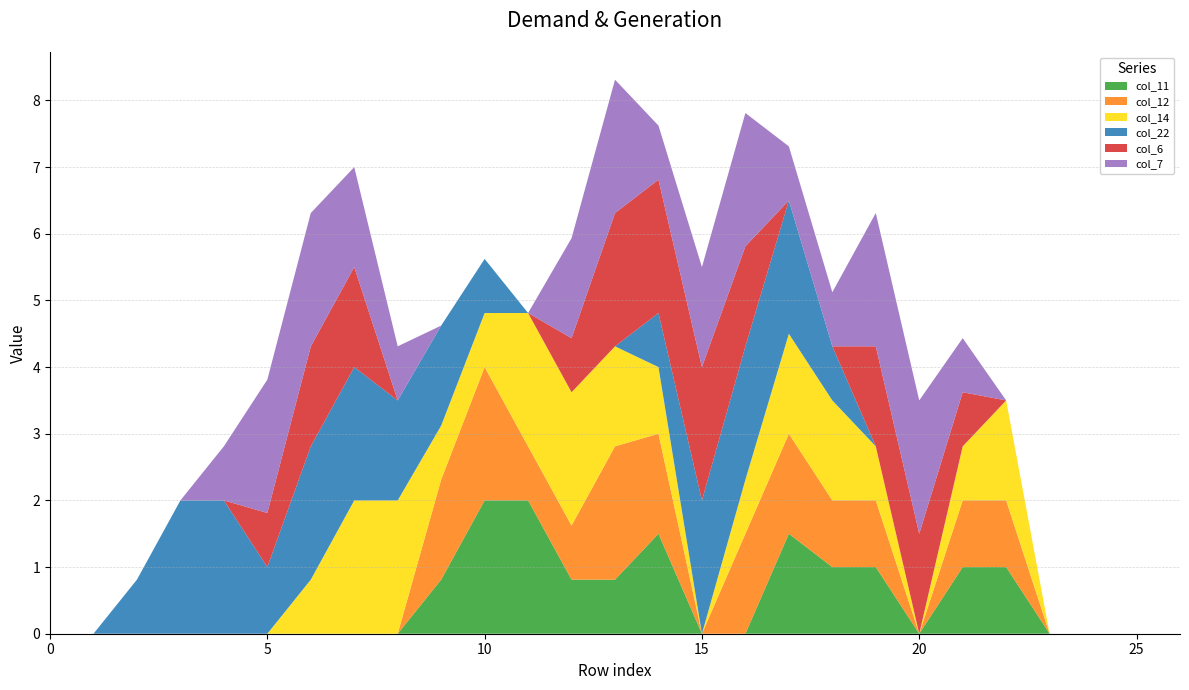

Reading right to left, what are all the values shown in this chart?

col_11: 0.0	0.0	0.0	0.0	1.0	1.0	0.0	1.0	1.0	1.5	0.0	0.0	1.5	0.8	0.8	2.0	2.0	0.8	0.0	0.0	0.0	0.0	0.0	0.0	0.0	0.0	0.0
col_12: 0.0	0.0	0.0	0.0	1.0	1.0	0.0	1.0	1.0	1.5	1.5	0.0	1.5	2.0	0.8	0.8	2.0	1.5	0.0	0.0	0.0	0.0	0.0	0.0	0.0	0.0	0.0
col_14: 0.0	0.0	0.0	0.0	1.5	0.8	0.0	0.8	1.5	1.5	0.8	0.0	1.0	1.5	2.0	2.0	0.8	0.8	2.0	2.0	0.8	0.0	0.0	0.0	0.0	0.0	0.0
col_22: 0.0	0.0	0.0	0.0	0.0	0.0	0.0	0.0	0.8	2.0	2.0	2.0	0.8	0.0	0.0	0.0	0.8	1.5	1.5	2.0	2.0	1.0	2.0	2.0	0.8	0.0	0.0
col_6: 0.0	0.0	0.0	0.0	0.0	0.8	1.5	1.5	0.0	0.0	1.5	2.0	2.0	2.0	0.8	0.0	0.0	0.0	0.0	1.5	1.5	0.8	0.0	0.0	0.0	0.0	0.0
col_7: 0.0	0.0	0.0	0.0	0.0	0.8	2.0	2.0	0.8	0.8	2.0	1.5	0.8	2.0	1.5	0.0	0.0	0.0	0.8	1.5	2.0	2.0	0.8	0.0	0.0	0.0	0.0